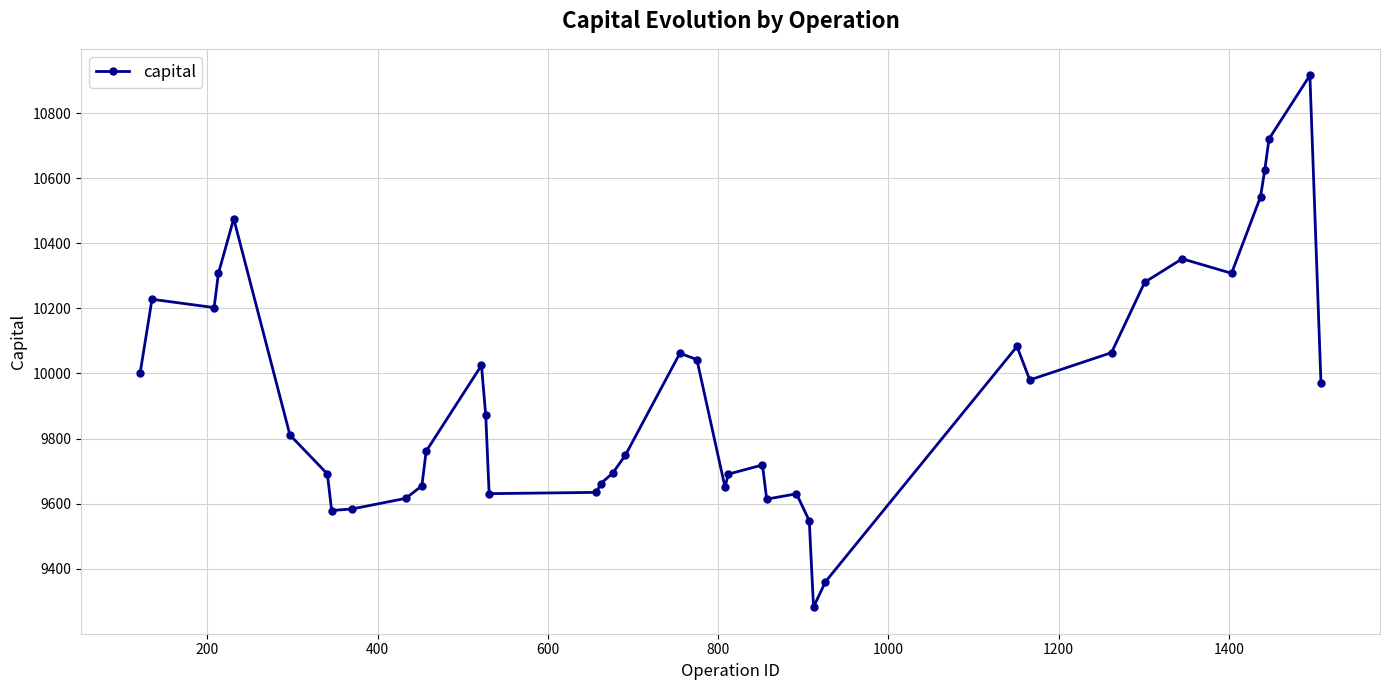

What is the sum of all values?

397618.5